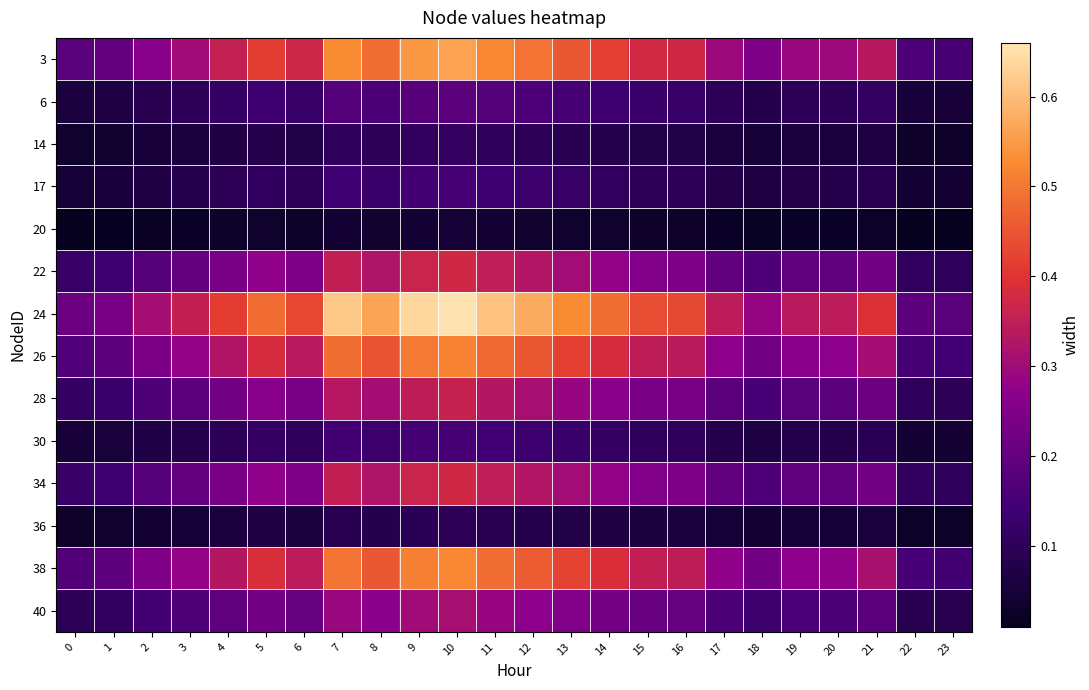

Which series has the widest spread of values?

24